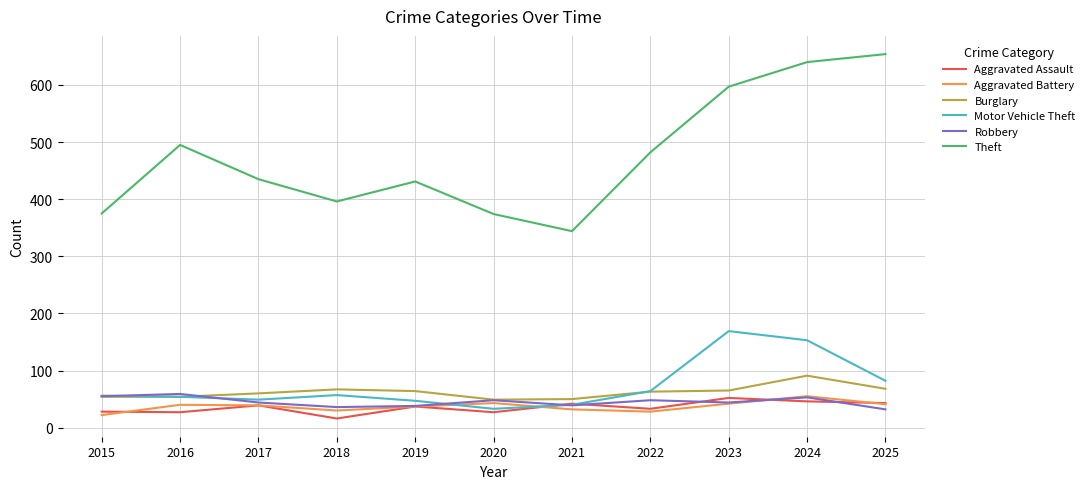

How many times do Motor Vehicle Theft and Aggravated Battery cross each other?

2